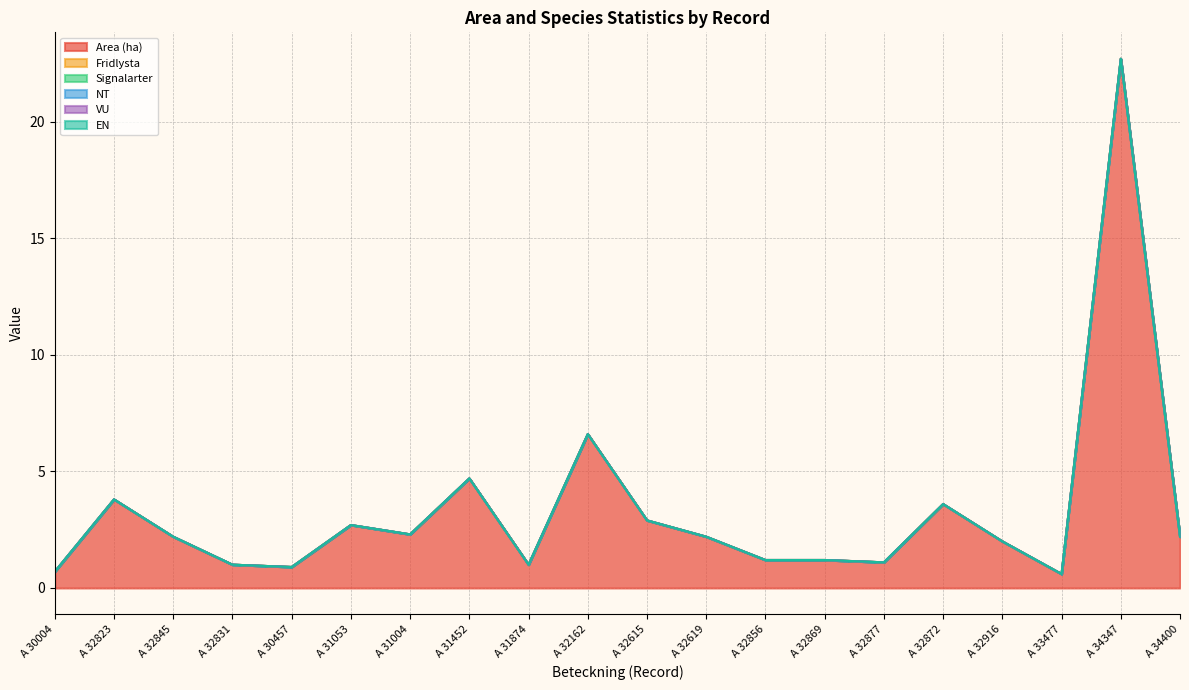

What is the label of the 2nd point from the left?

A 32823